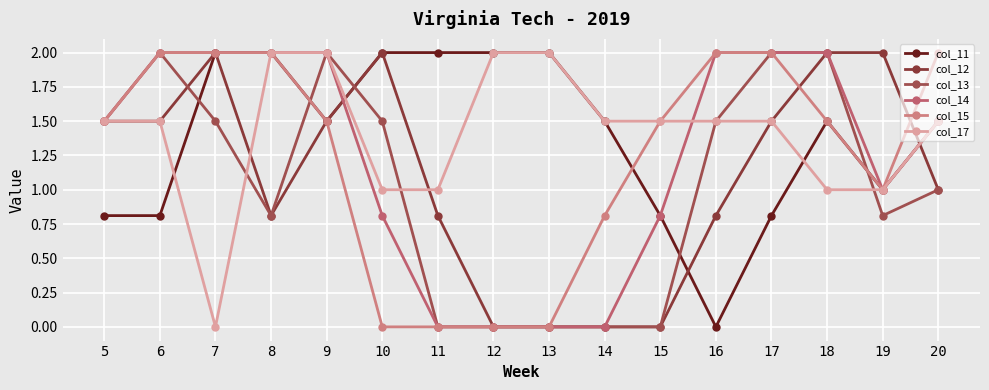

Count the number of data series in this chart.

6